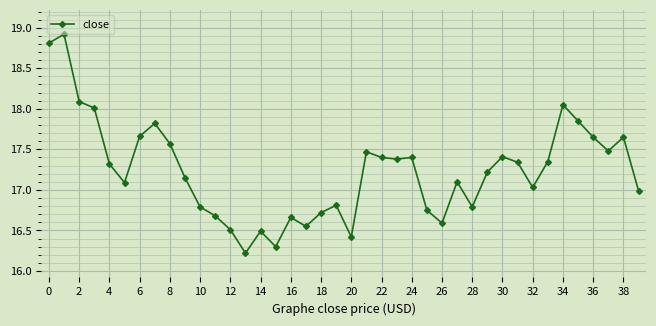

True or false: the data has more than 0 interior local peaks.

True